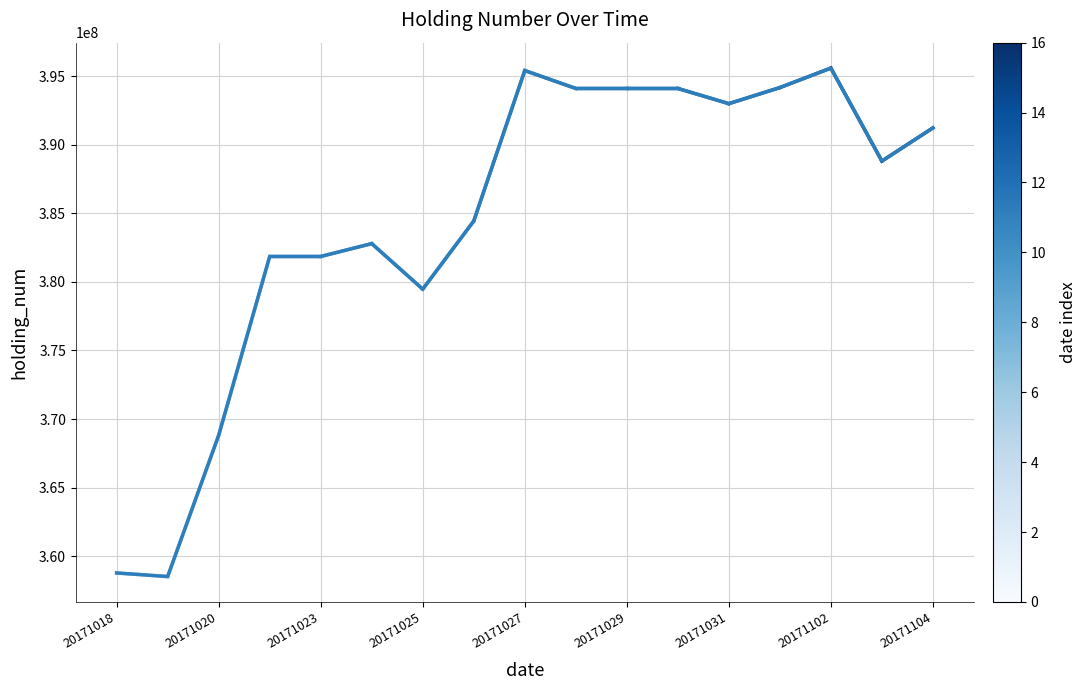

Reading right to left, extract all data points from this chart.

391234606	388814606	395596606	394174606	393002606	394110606	394110606	394110606	395418606	384444606	379472606	382794606	381856606	381856606	368816606	358512606	358774606